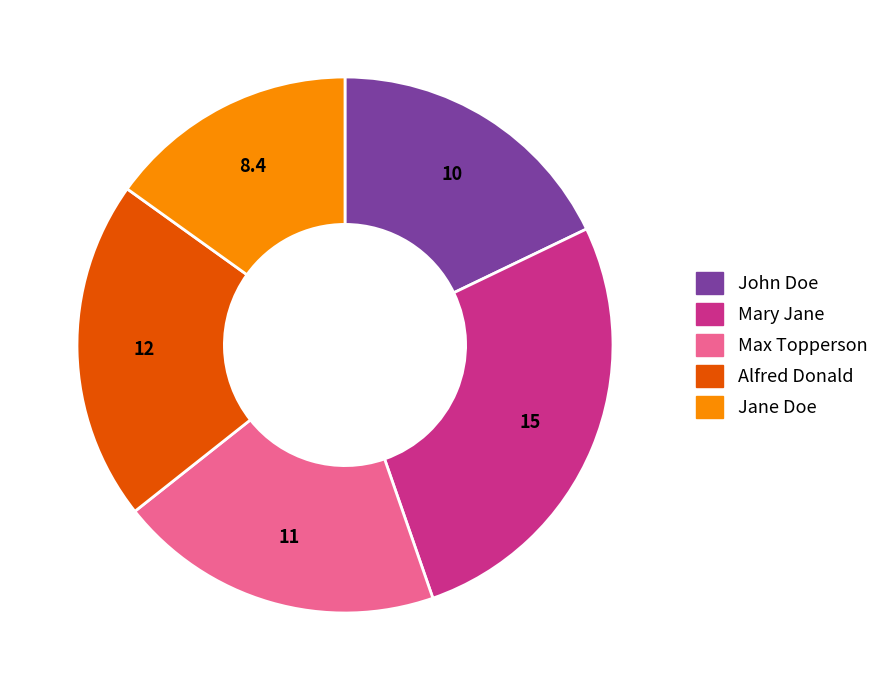

Is there any slice that represents more than half of the pie?

No